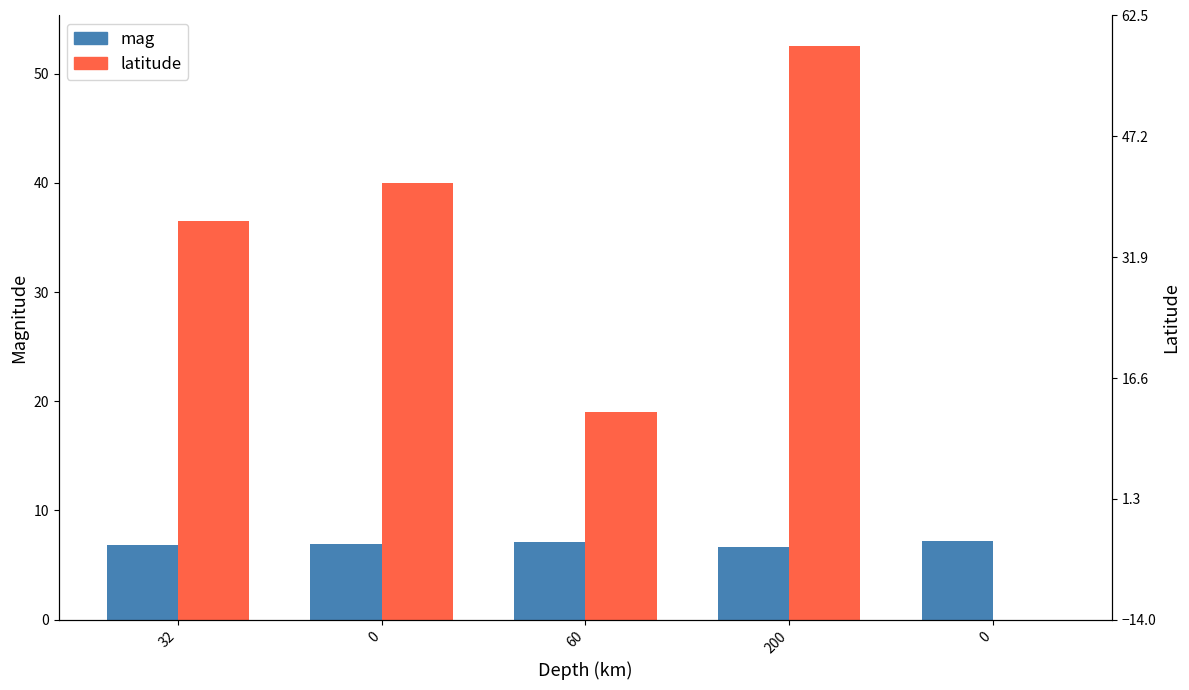

How many data points in latitude are above 36?

3